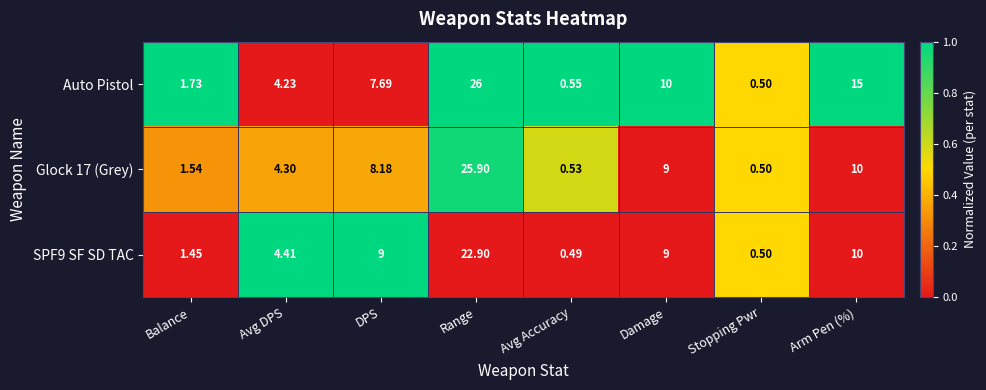

At which label does Auto Pistol first exceed 7?

DPS